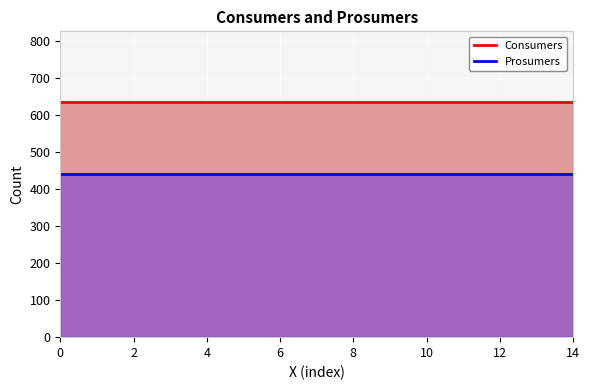

Rank the series at 11 from lowest to highest value.

Prosumers, Consumers